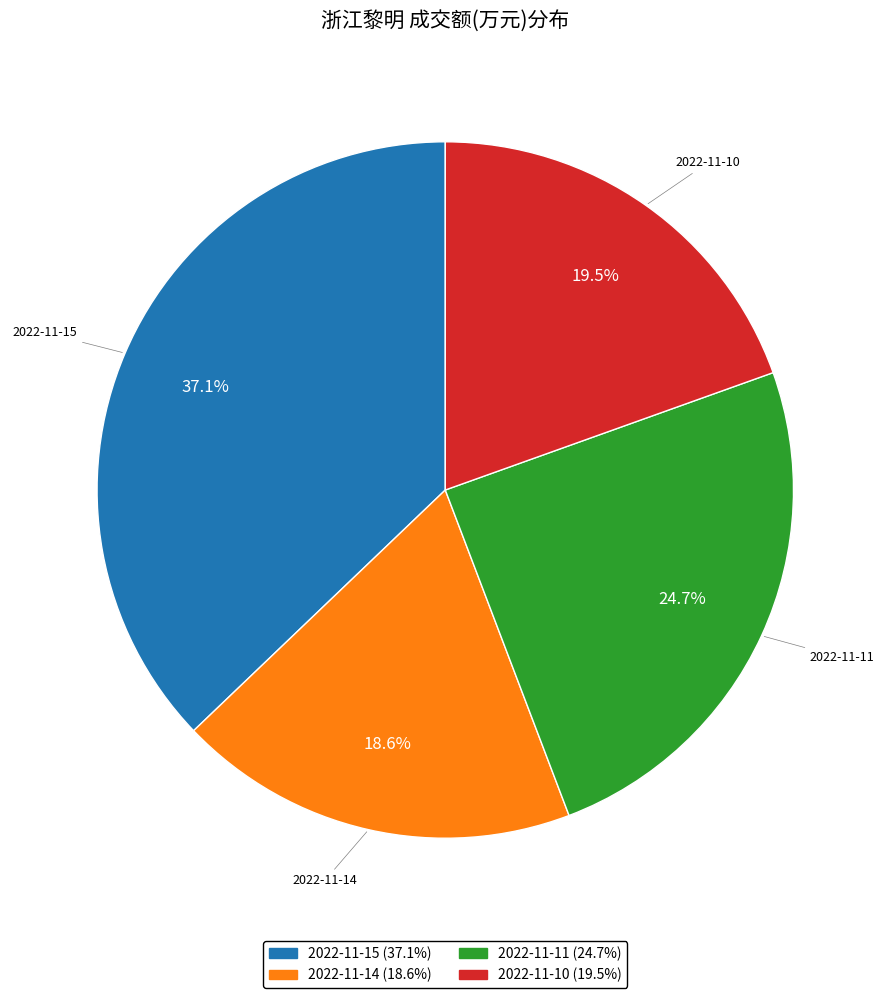

Which category has the biggest portion of the pie?

2022-11-15